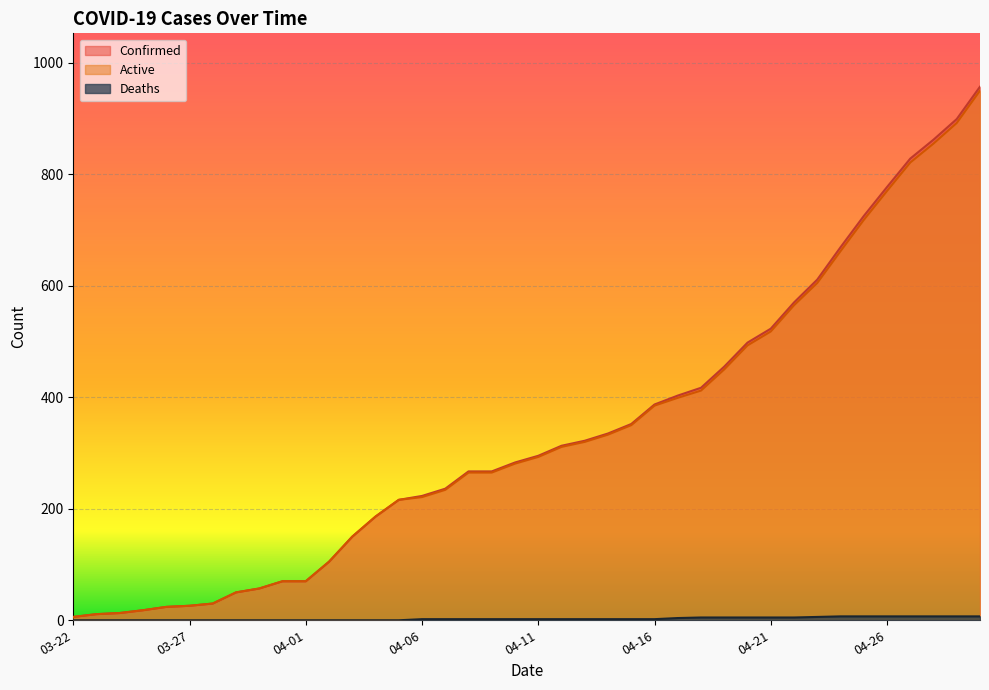

Is the value of Confirmed at 04-28 greater than the value of Deaths at 03-25?

Yes